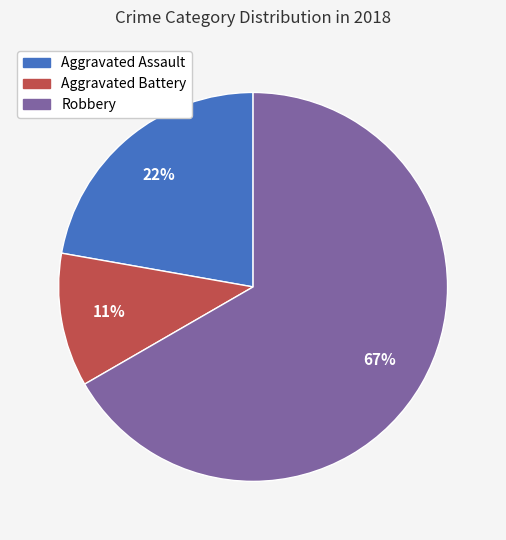

To the nearest percent, what is the average slice percentage?

33%